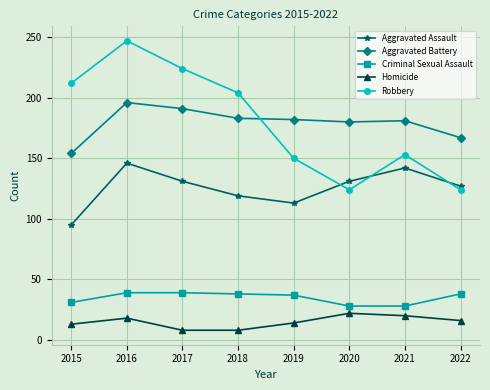

True or false: Robbery and Homicide intersect in this chart.

False